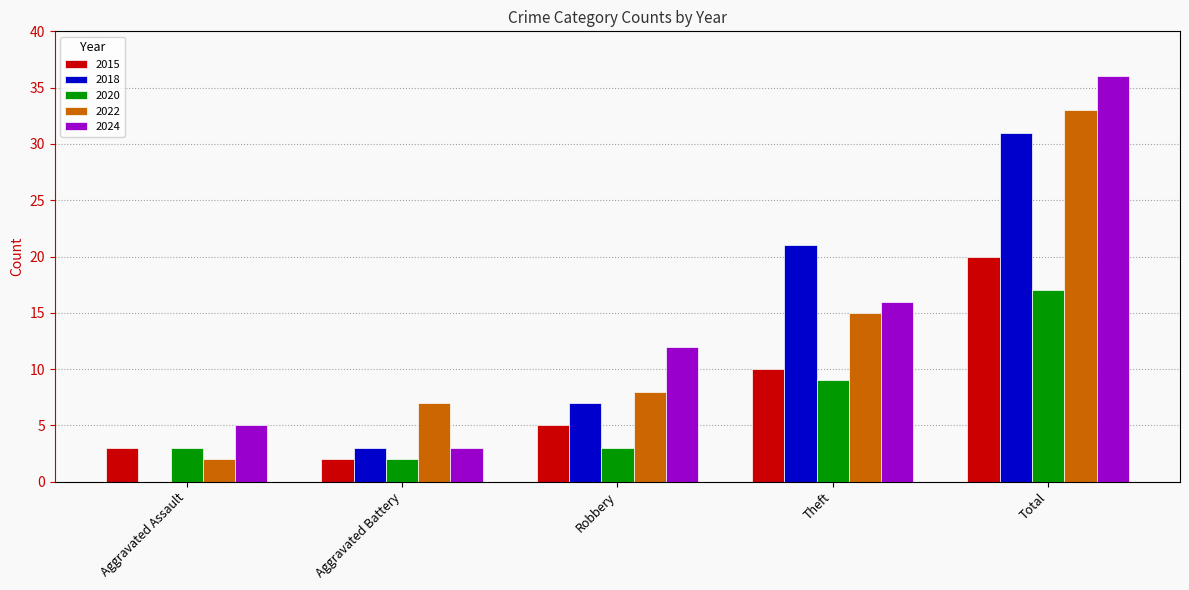

What are all the series names shown in the legend?

2015, 2018, 2020, 2022, 2024